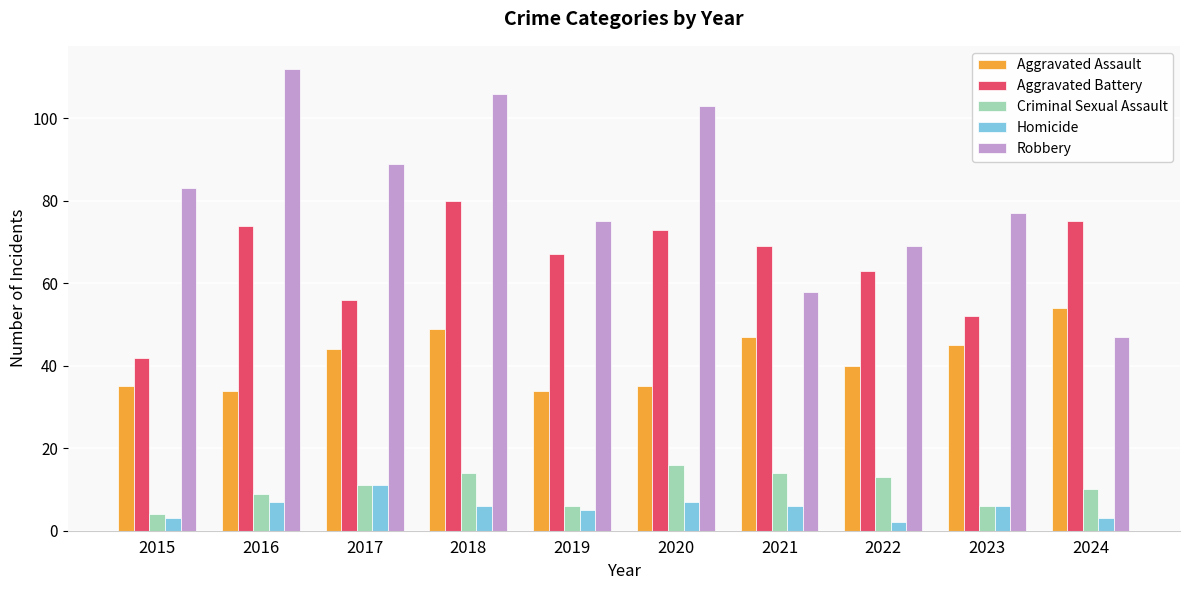

Count the number of data series in this chart.

5